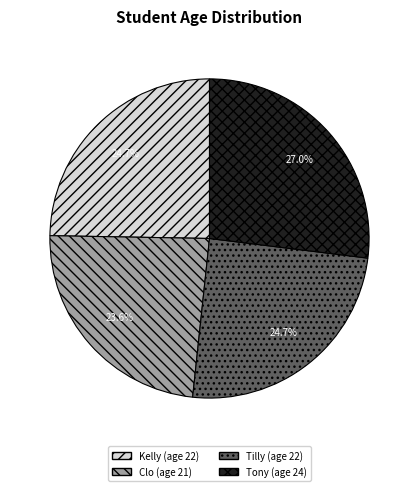

What is the total percentage of Kelly and Tony?

51.7%